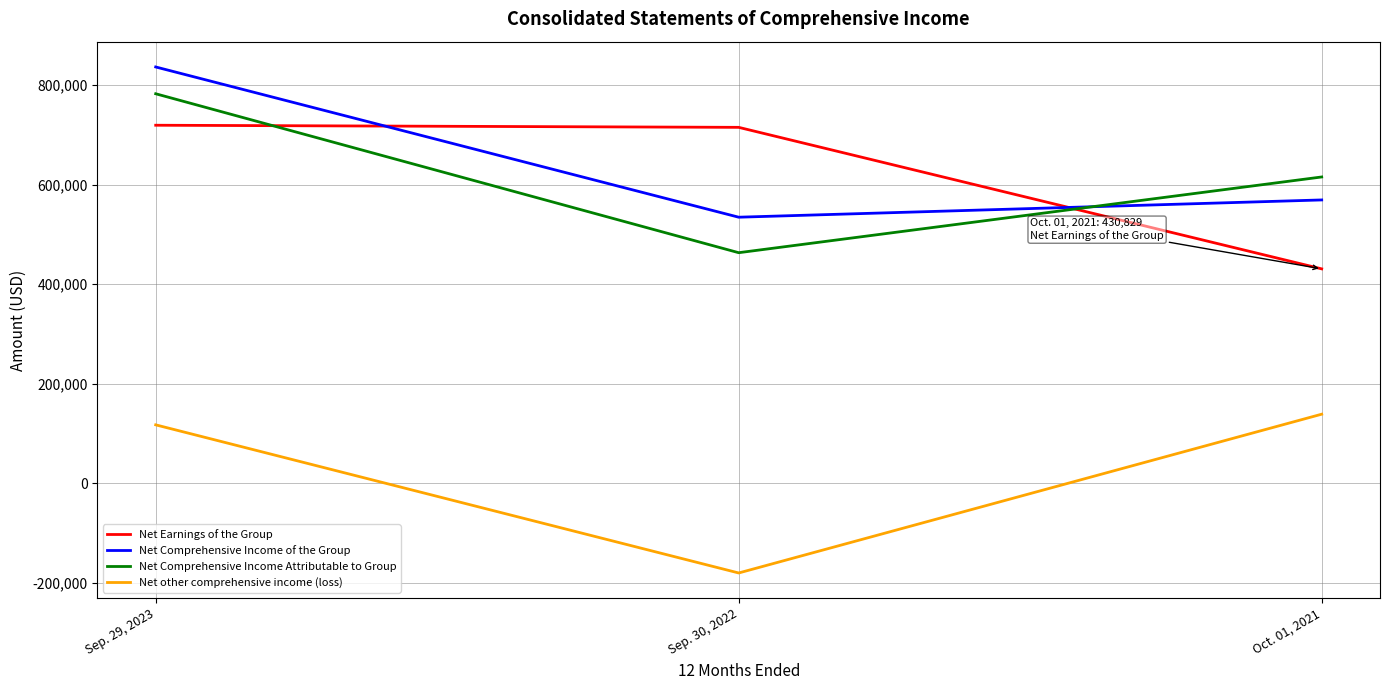

What is the difference between the highest and lowest values at Sep. 29, 2023?

719656